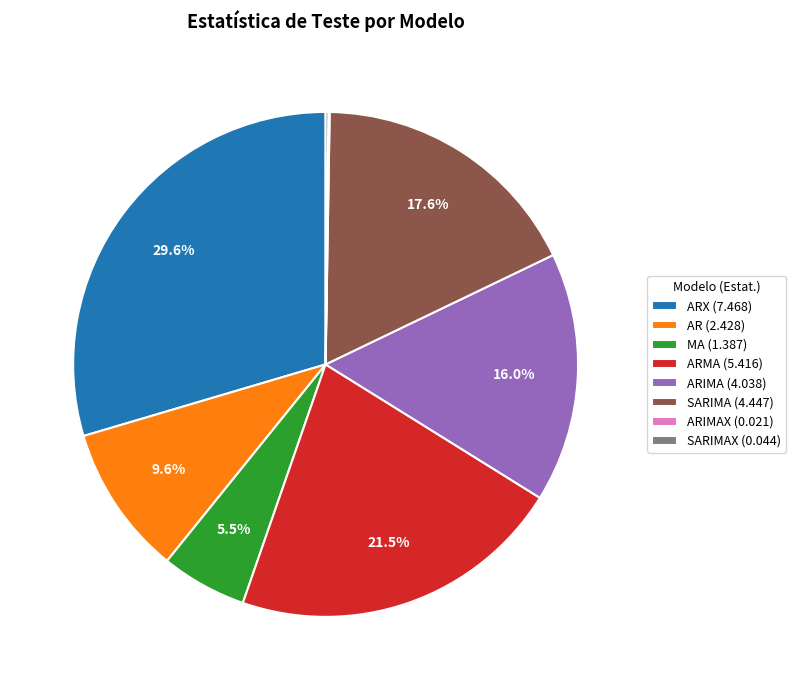

Which category has the biggest portion of the pie?

ARX (7.468)